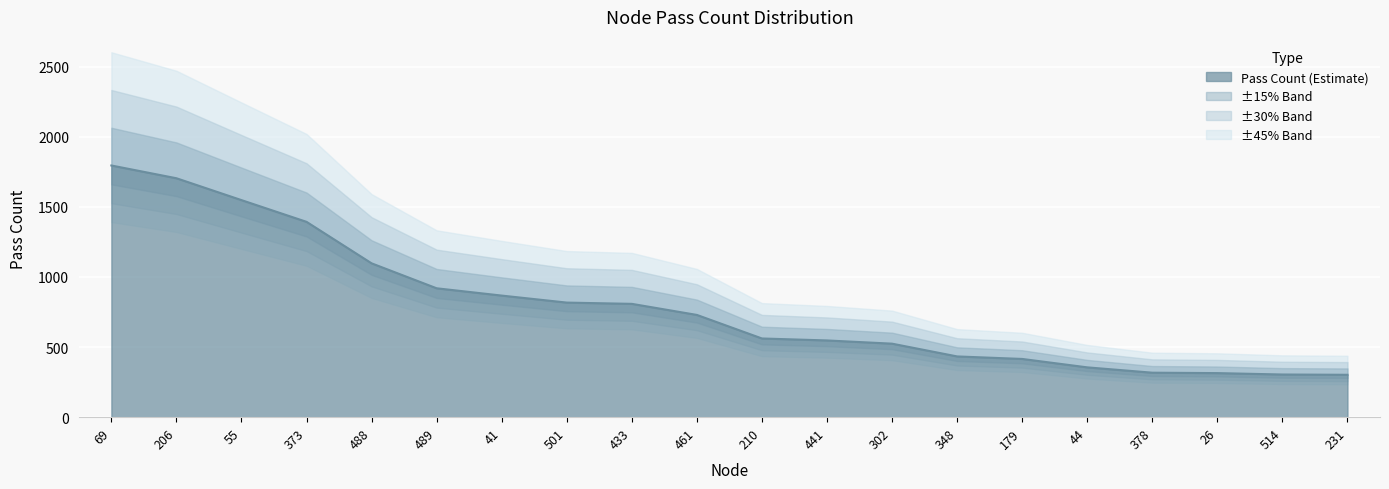

Read the value at 302.

524